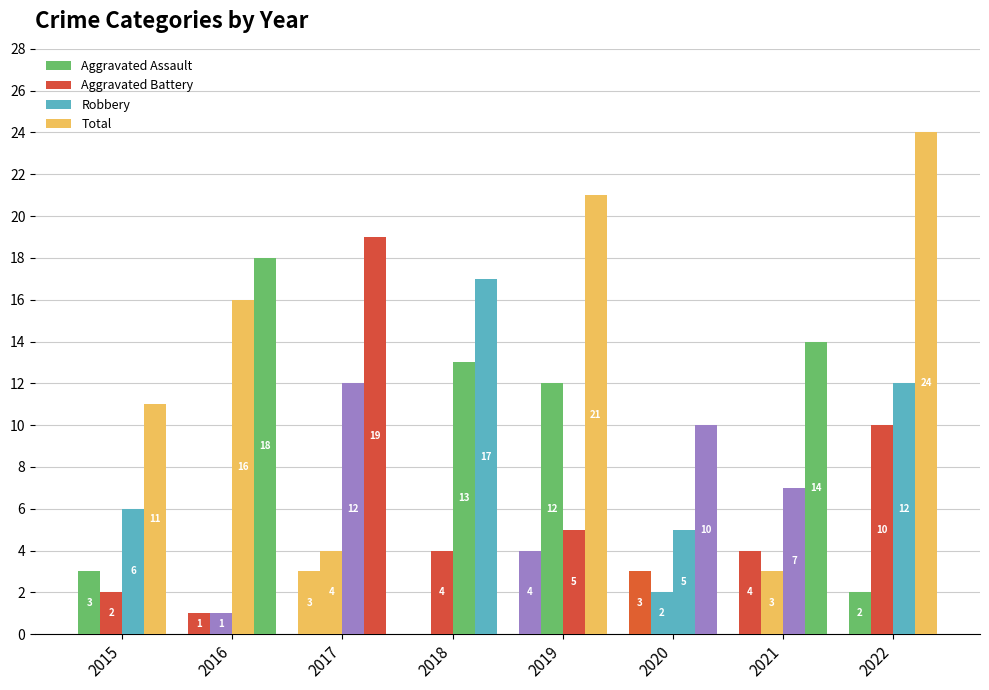

How many groups of bars are there?

8